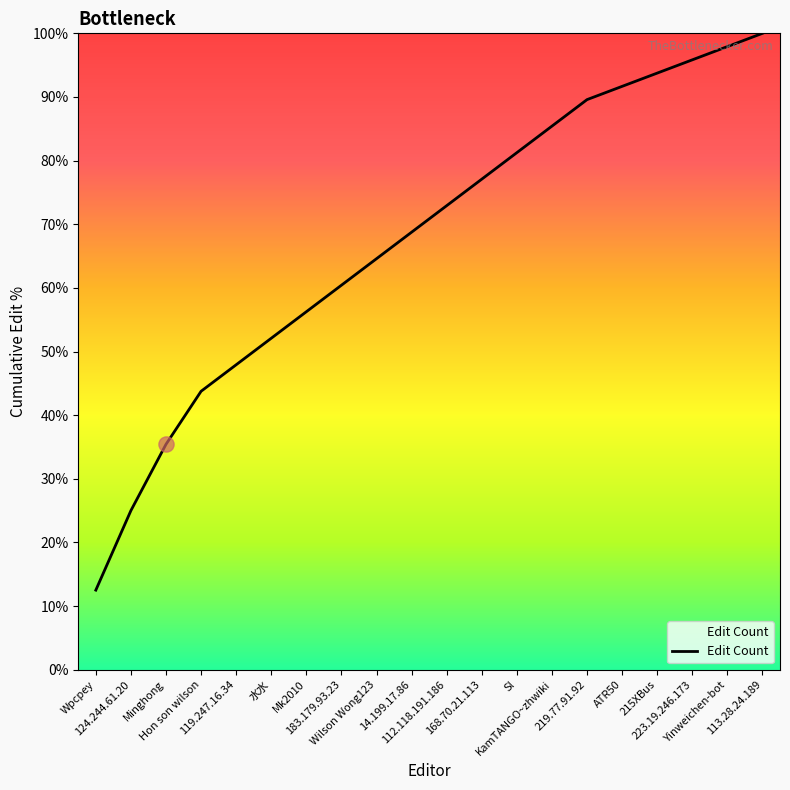

Which has a higher value, 219.77.91.92 or 223.19.246.173?

223.19.246.173